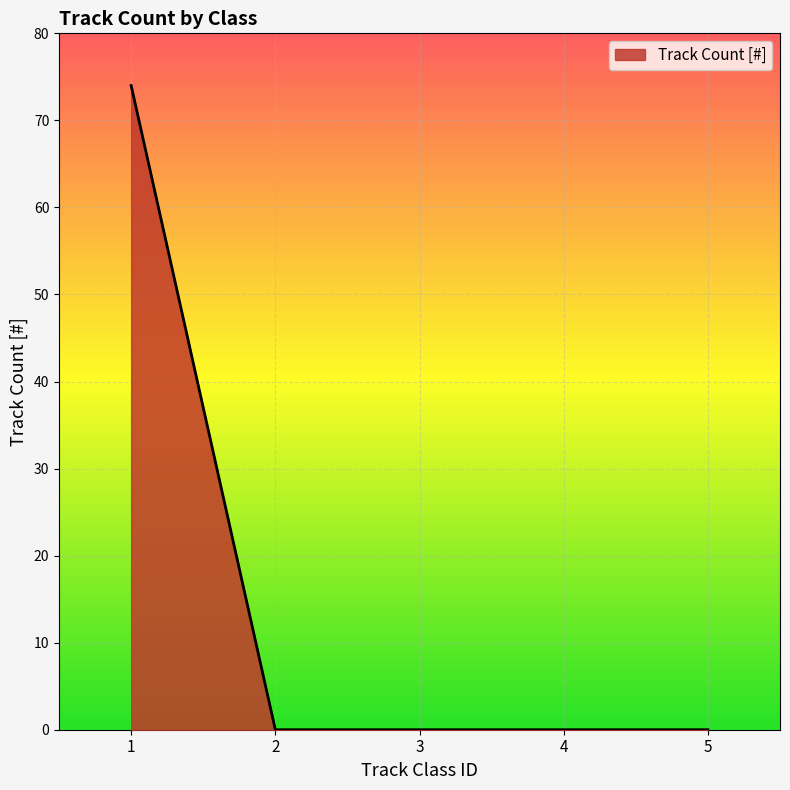

What is the change in value from 1 to 3?

-74